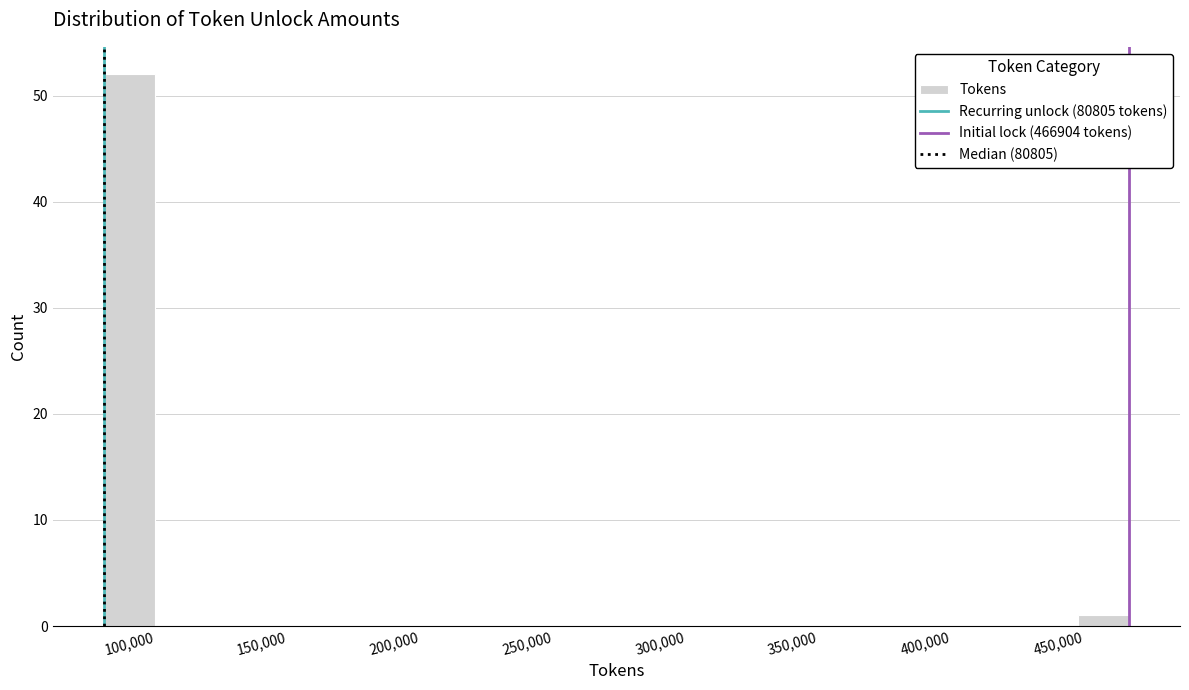

Read against the x-axis, roughly where is the centre of the tallest bar?

90000